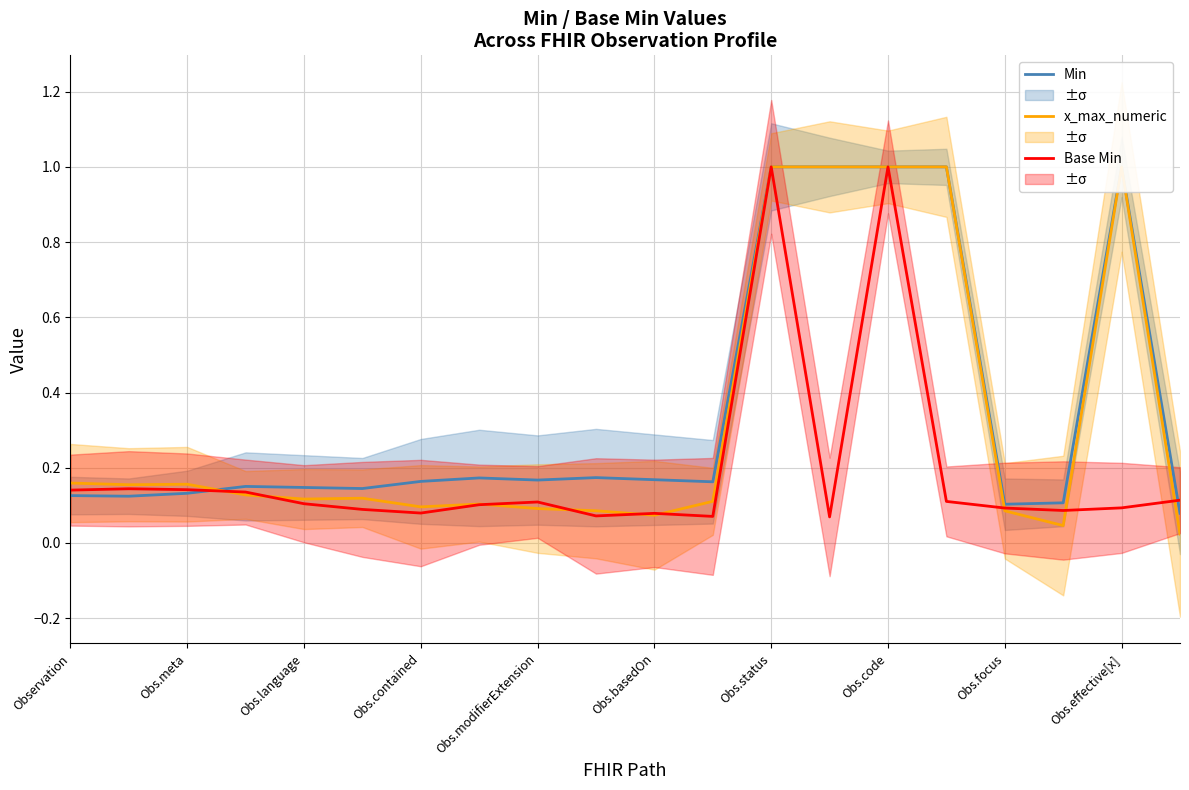

Reading right to left, extract all data points from this chart.

Min: 0.1	1.0	0.1	0.1	1.0	1.0	1.0	1.0	0.2	0.2	0.2	0.2	0.2	0.2	0.1	0.1	0.2	0.1	0.1	0.1
x_max_numeric: 0.0	1.0	0.0	0.1	1.0	1.0	1.0	1.0	0.1	0.1	0.1	0.1	0.1	0.1	0.1	0.1	0.1	0.2	0.2	0.2
Base Min: 0.1	0.1	0.1	0.1	0.1	1.0	0.1	1.0	0.1	0.1	0.1	0.1	0.1	0.1	0.1	0.1	0.1	0.1	0.1	0.1